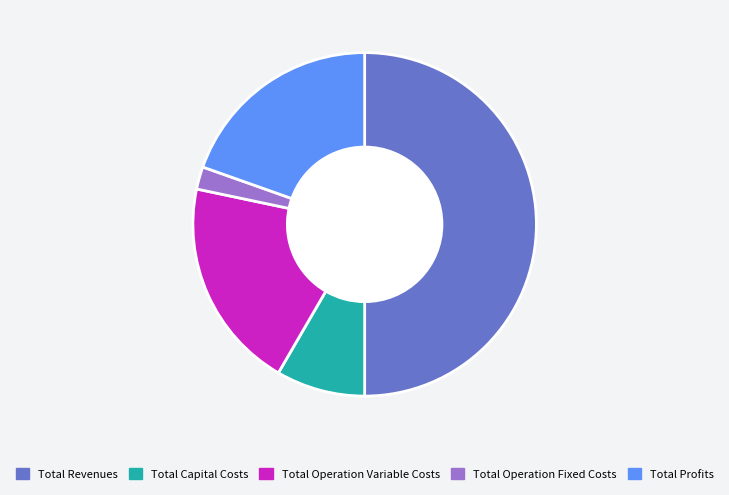

Combined, do Total Revenues and Total Profits account for over 50%?

Yes